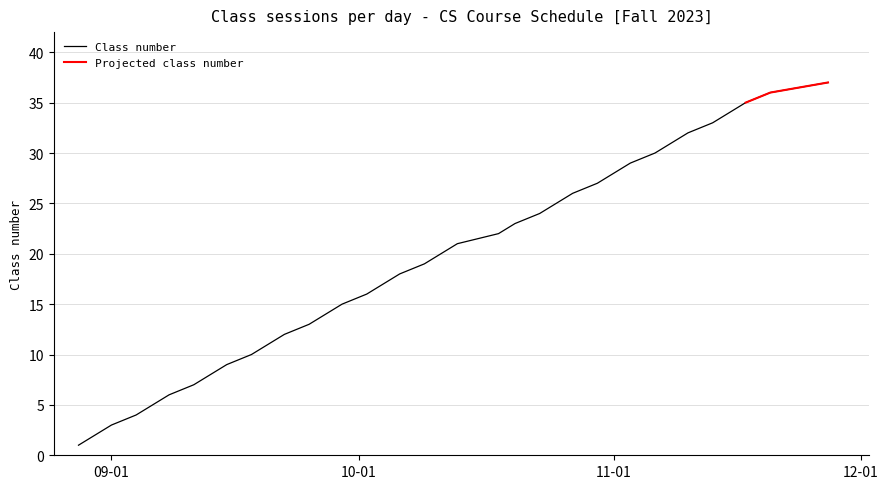

The Class number series shows 17 at 11-01. True or false?

False